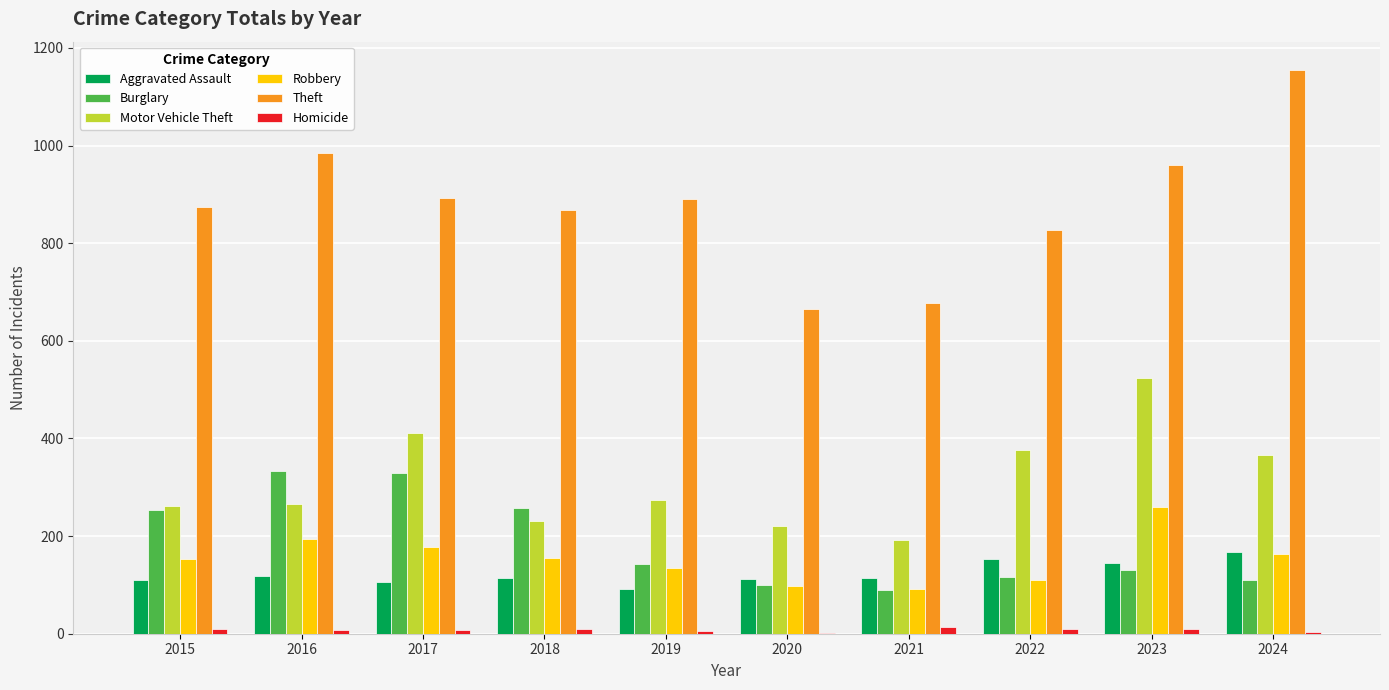

What is the maximum value for Theft?

1155